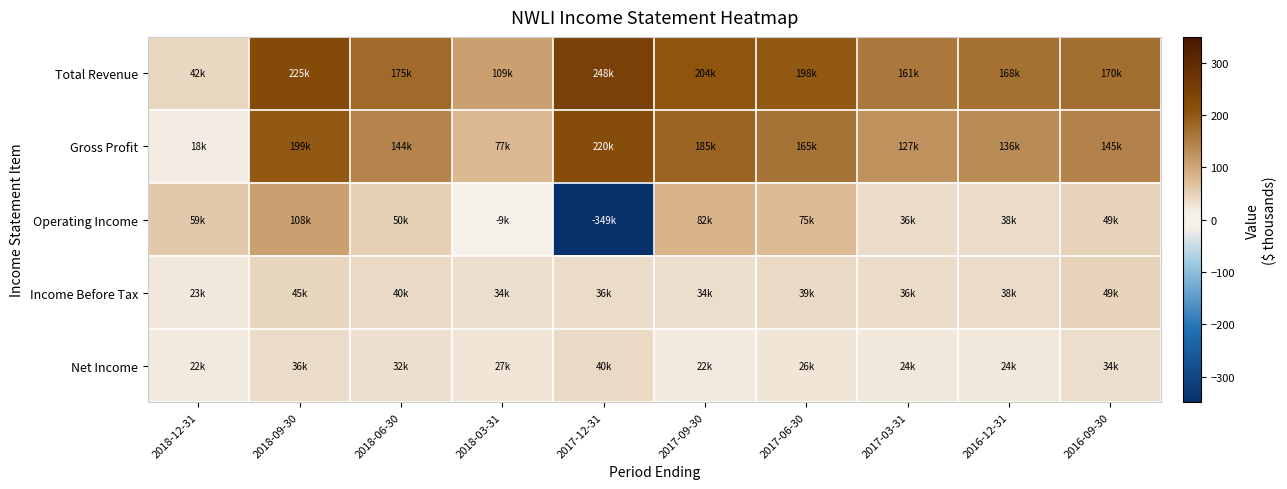

What is the total value across all series at 2017-03-31?

381.9